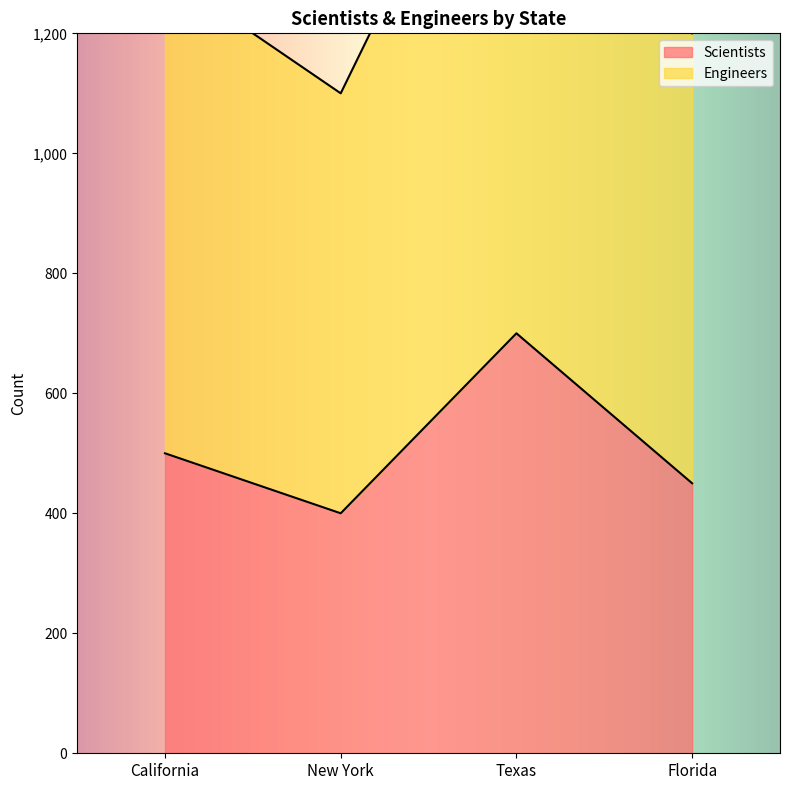

Count the Engineers values in the range 1200 to 1700.

3